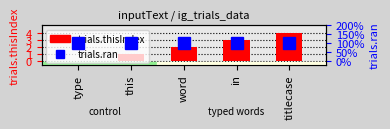

At which category is the sum across all series the highest?

titlecase